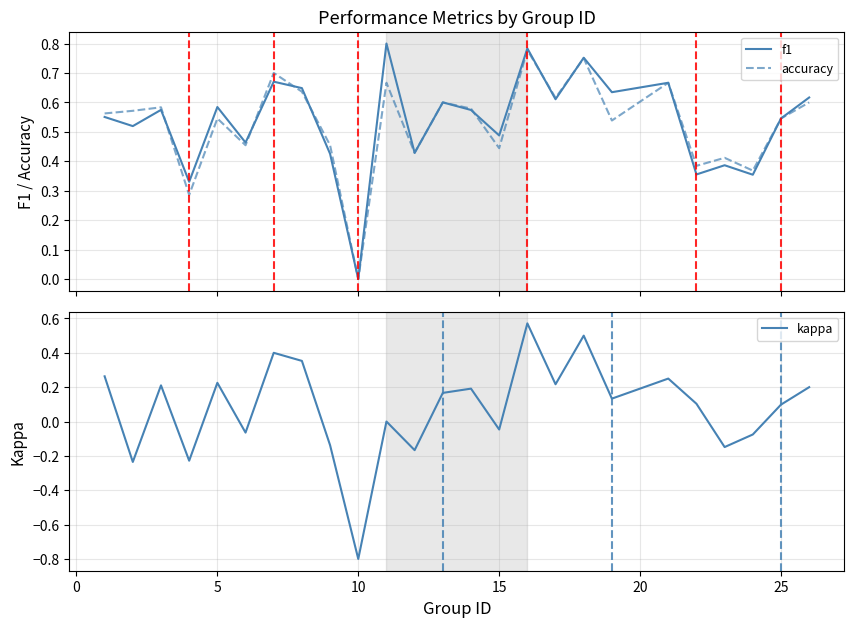

Which category has the lowest value in the kappa series?

10